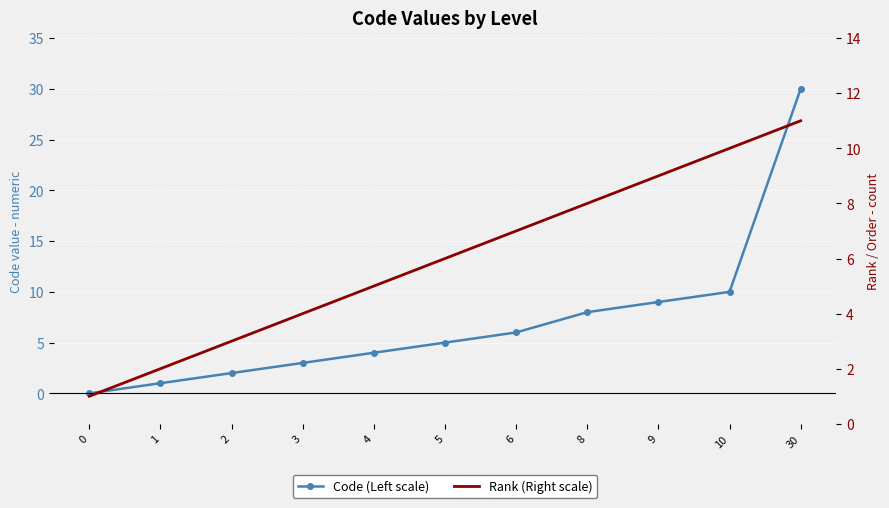

Reading left to right, transcribe all the data shown in this chart.

Code (Left scale): 0	1	2	3	4	5	6	8	9	10	30
Rank (Right scale): 1	2	3	4	5	6	7	8	9	10	11